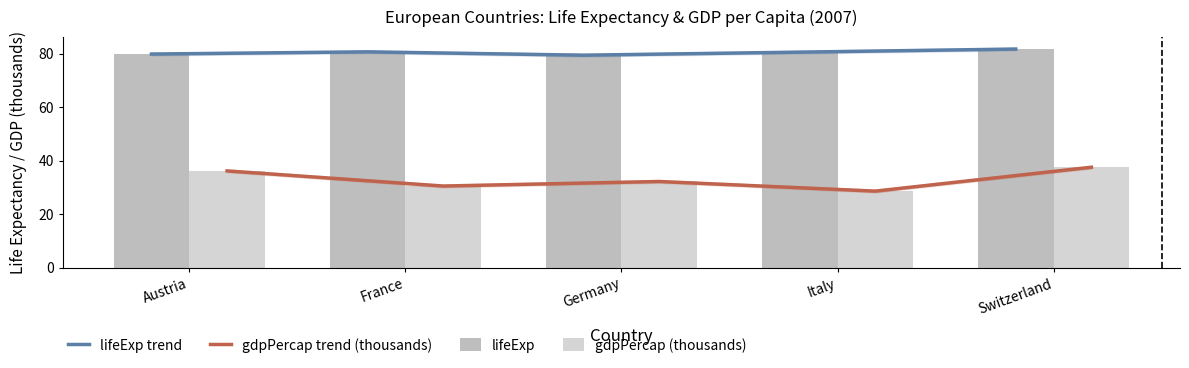

What is the label of the 3rd bar from the right?

Germany